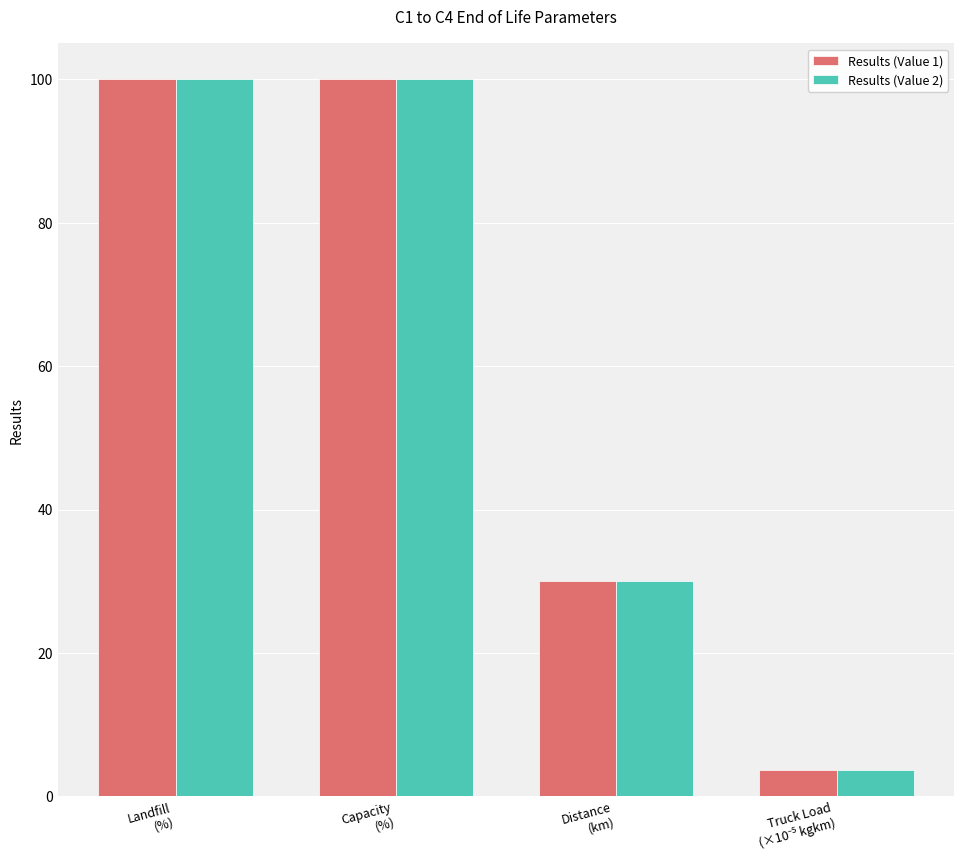

Count the number of data series in this chart.

2